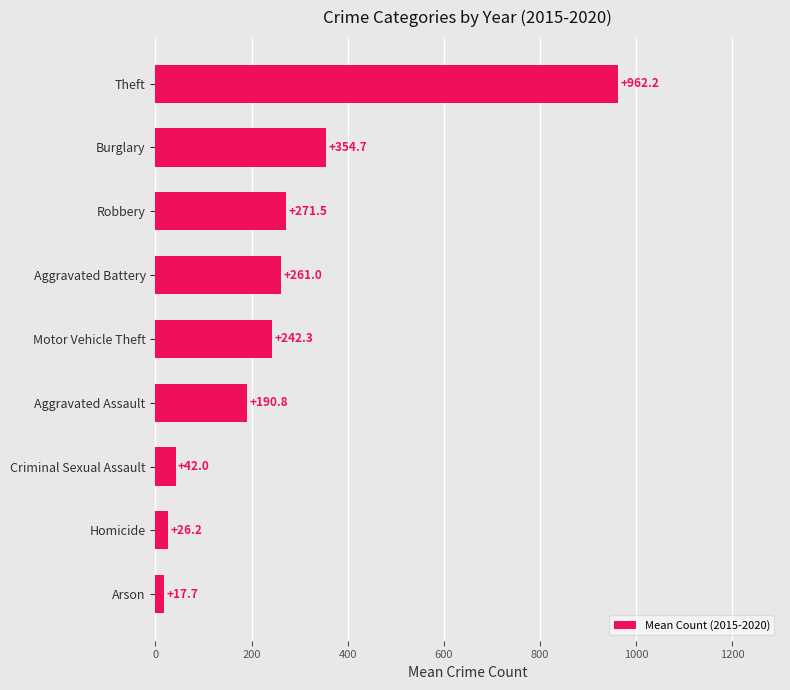

What is the sum of the values at Burglary and Robbery?

626.2